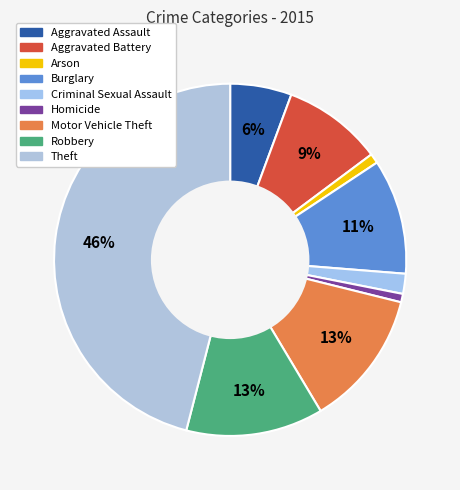

To the nearest percent, what percentage of the pie is Aggravated Battery?

9%